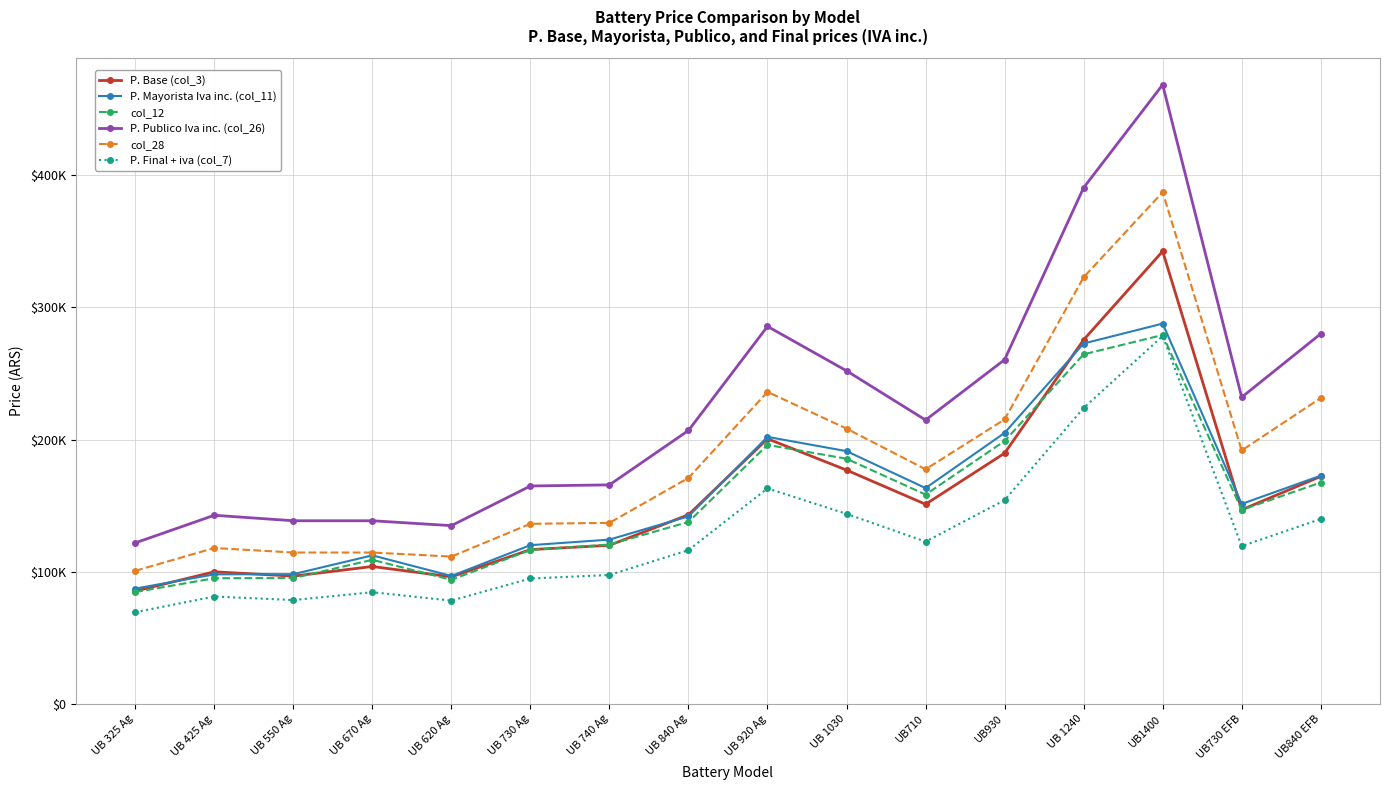

At UB 1030, list the series in order from smallest to largest.

P. Final + iva (col_7), P. Base (col_3), col_12, P. Mayorista Iva inc. (col_11), col_28, P. Publico Iva inc. (col_26)